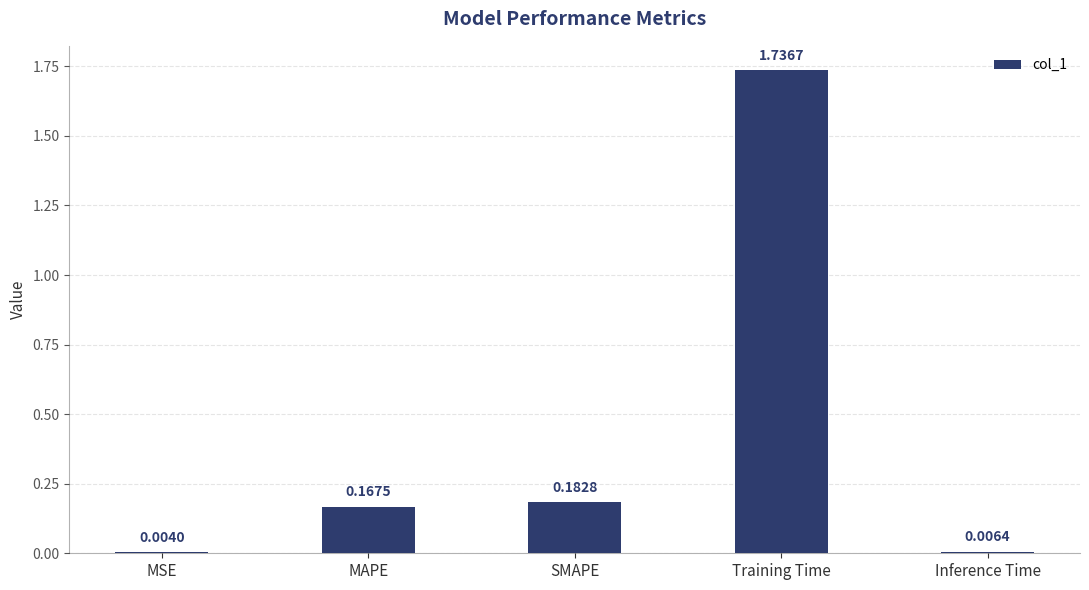

At which label is the value closest to 0?

MSE